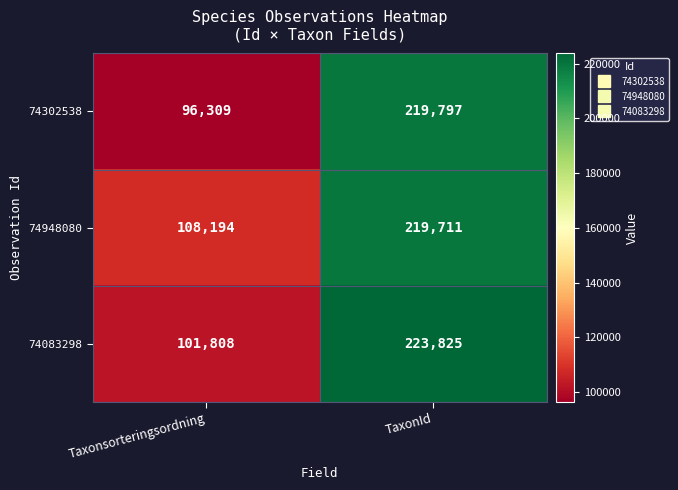

What is the difference between the maximum and minimum values in the 74083298 series?

122017